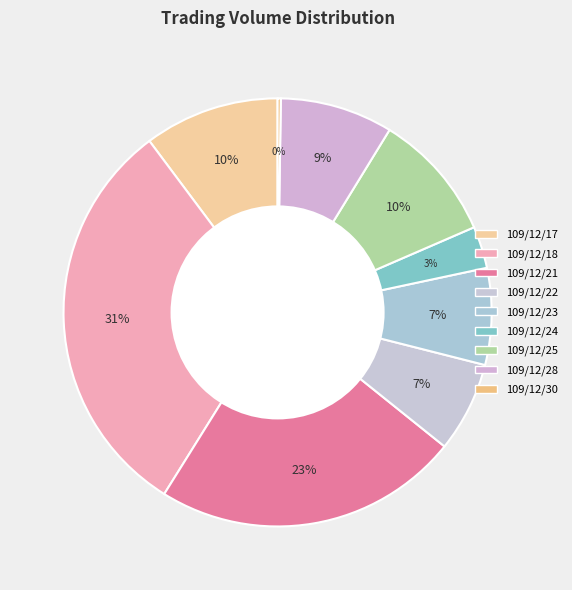

Is there a majority slice in this chart?

No